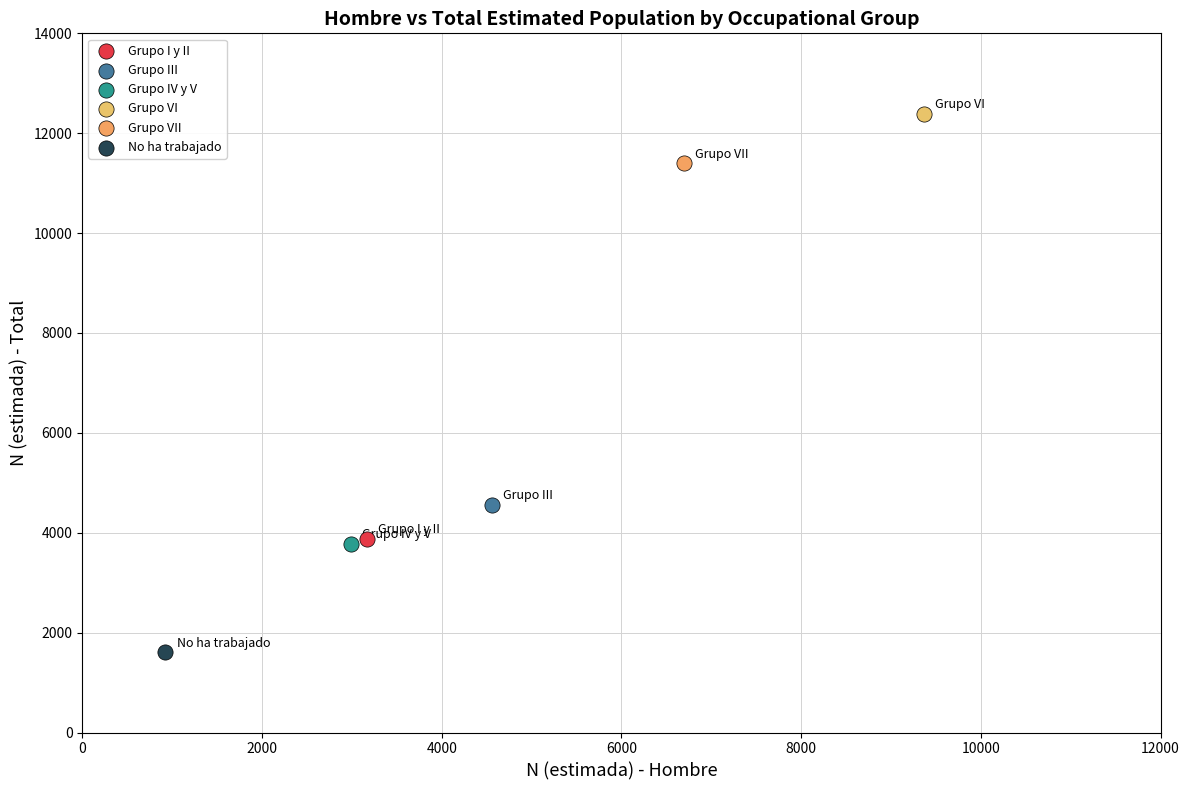

Which series contains the highest Y value?

Grupo VI